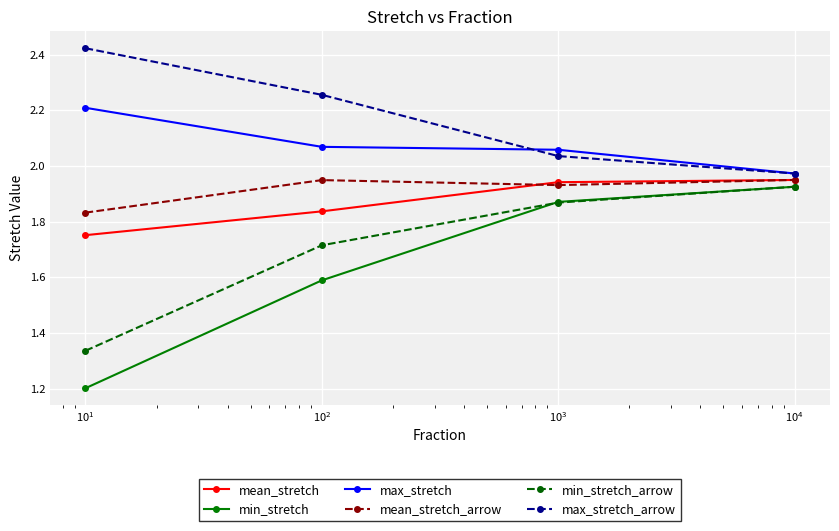

At how many categories does at least one series exceed 1?

4